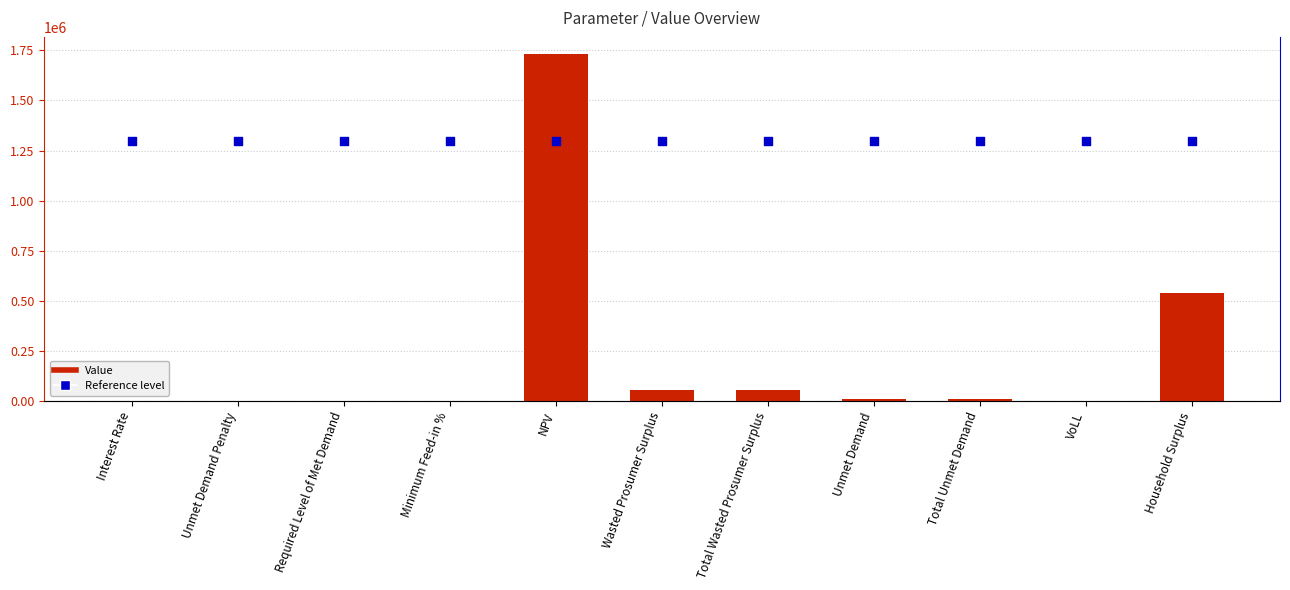

Is the value of Reference level at NPV greater than the value of Value at Required Level of Met Demand?

Yes